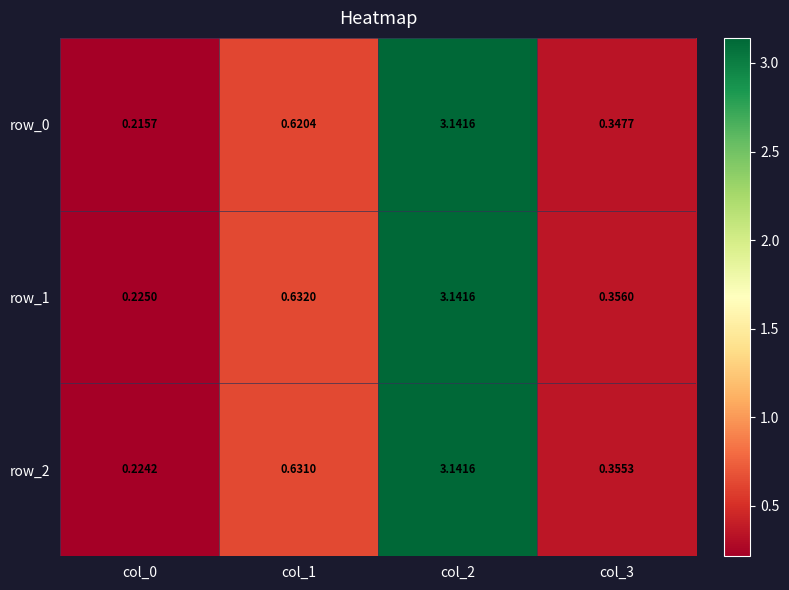

True or false: row_0 has a value of 3.1 at col_2.

True